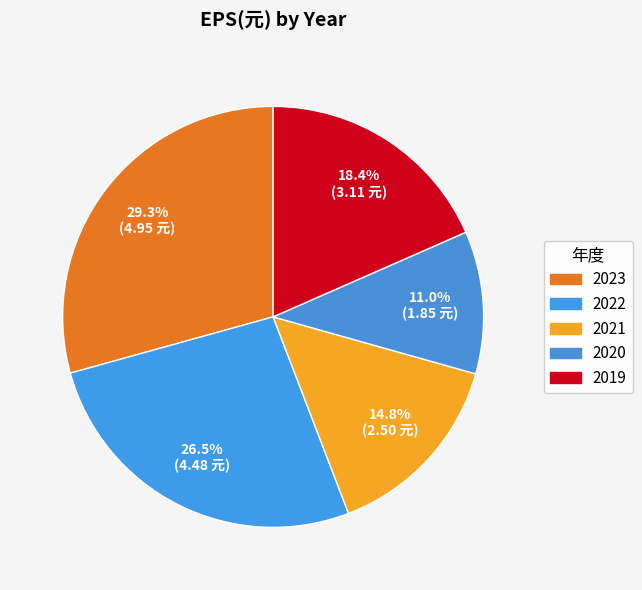

To the nearest percent, what is the difference between the largest and smallest slice percentages?

18%